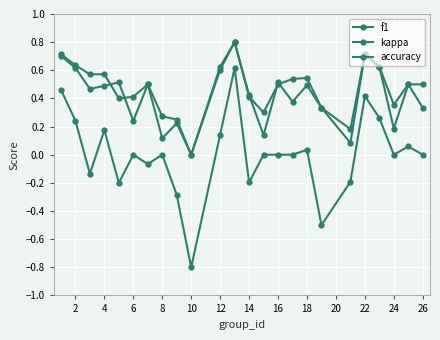

Does the chart display data point markers on the line(s)?

Yes